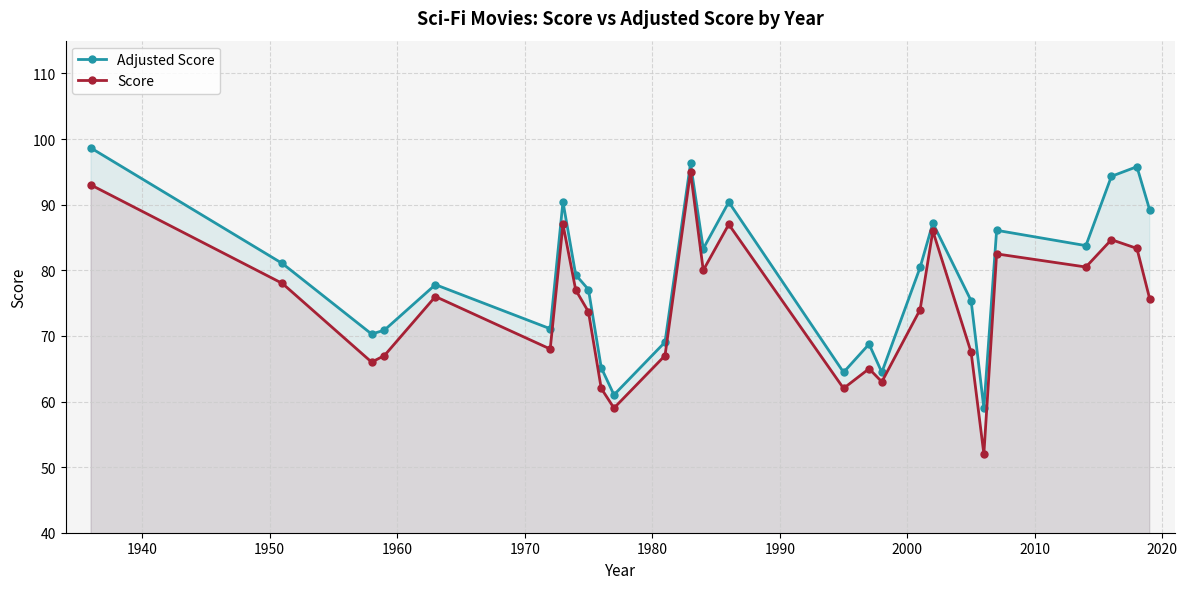

How many interior local peaks does the Adjusted Score series have?

8